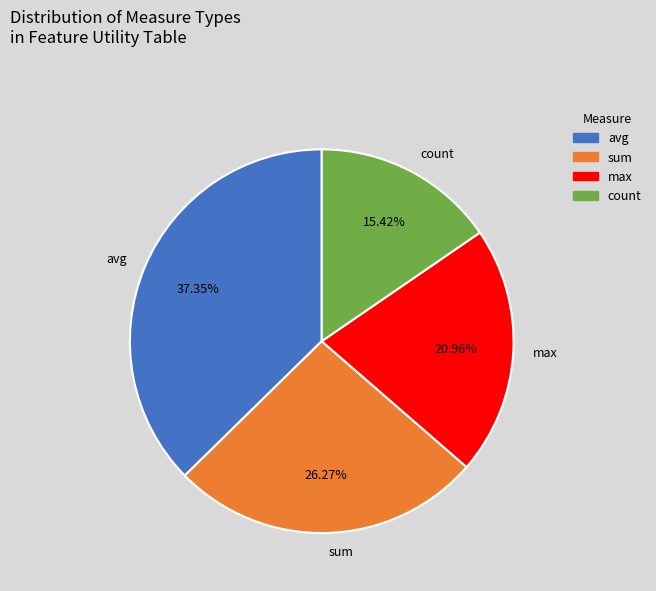

Does max represent more than half of the total?

No